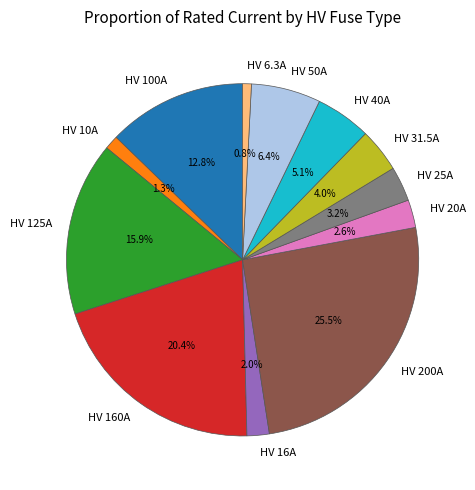

What is the total percentage of HV 25A and HV 200A?

28.7%